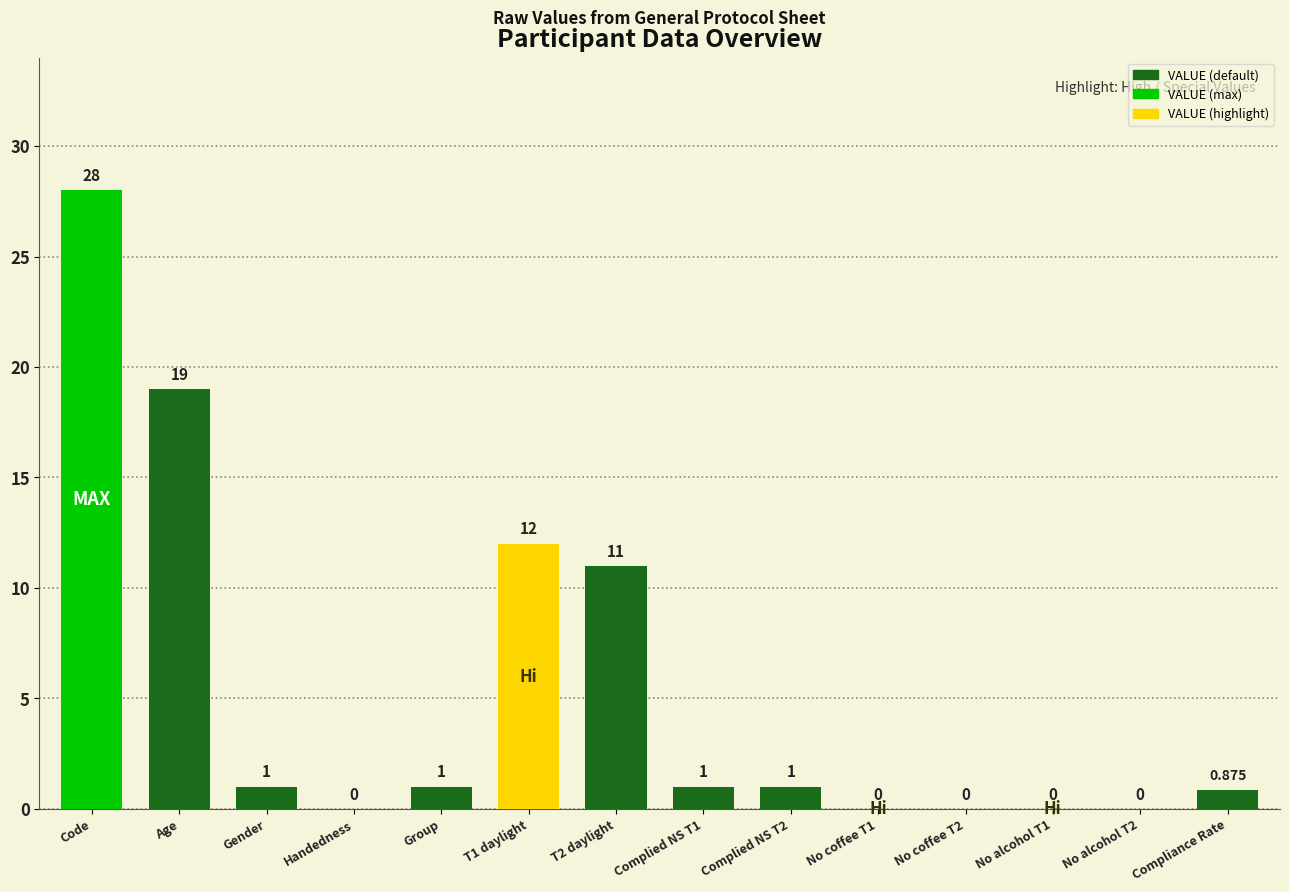

Are the bars horizontal?

No